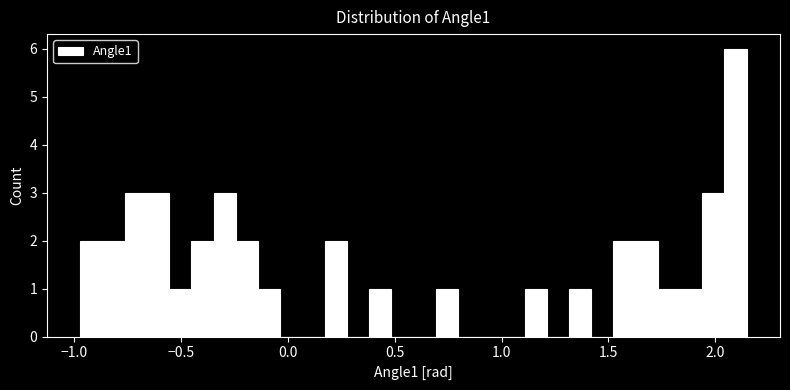

Around what value on the x-axis is the tallest bar? Give the approximate position of its centre, as read against the axis.

2.10